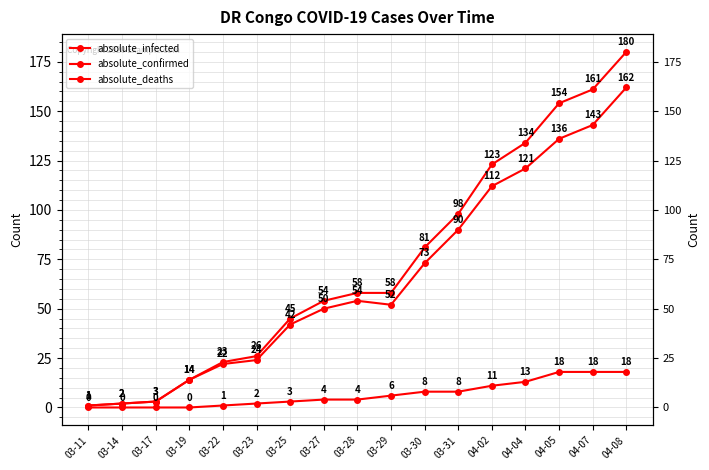

True or false: absolute_deaths and absolute_infected intersect in this chart.

False